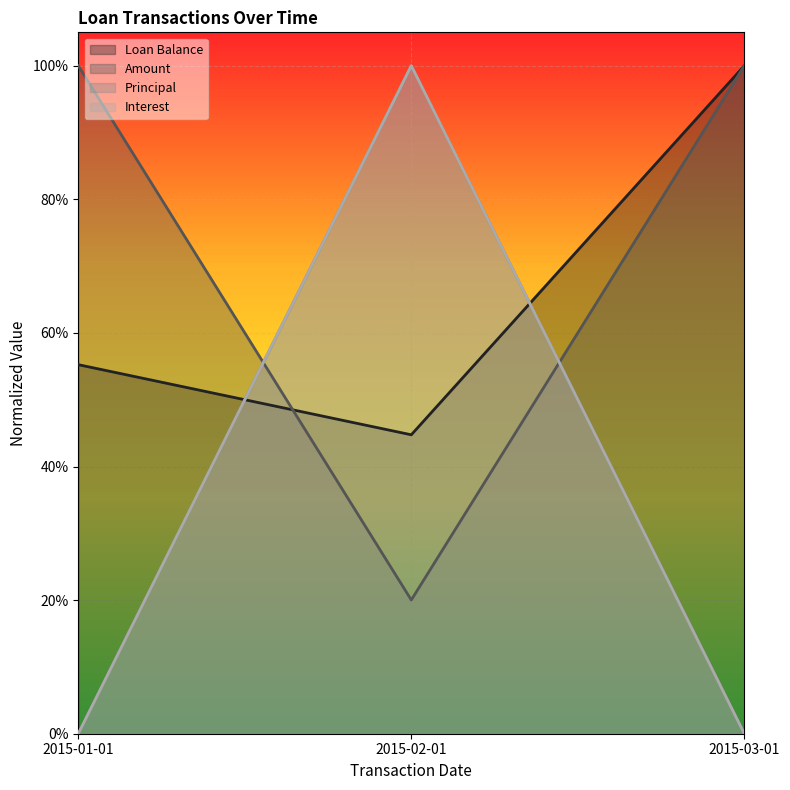

Is the value of Principal at 2015-02-01 greater than the value of Interest at 2015-01-01?

Yes